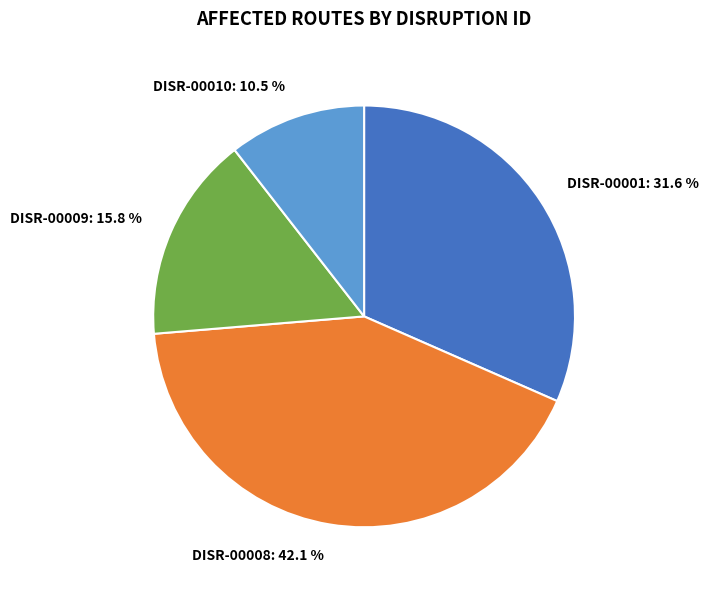

To the nearest percent, what is the combined percentage of DISR-00001 and DISR-00010?

42%